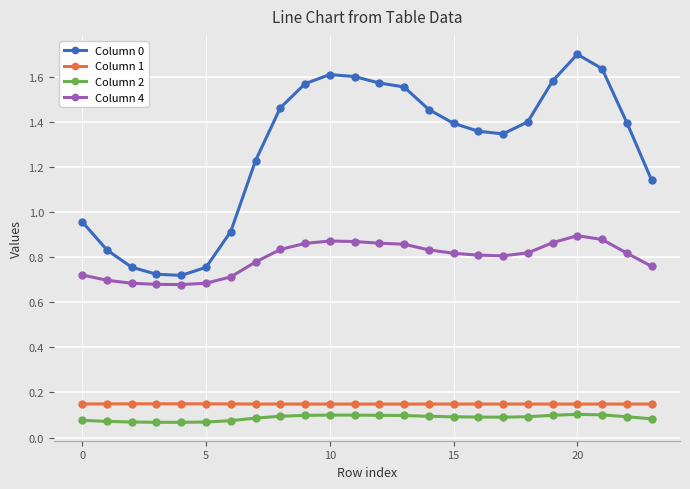

In Column 0, how many points are lower than both neighbors (excluding endpoints)?

2